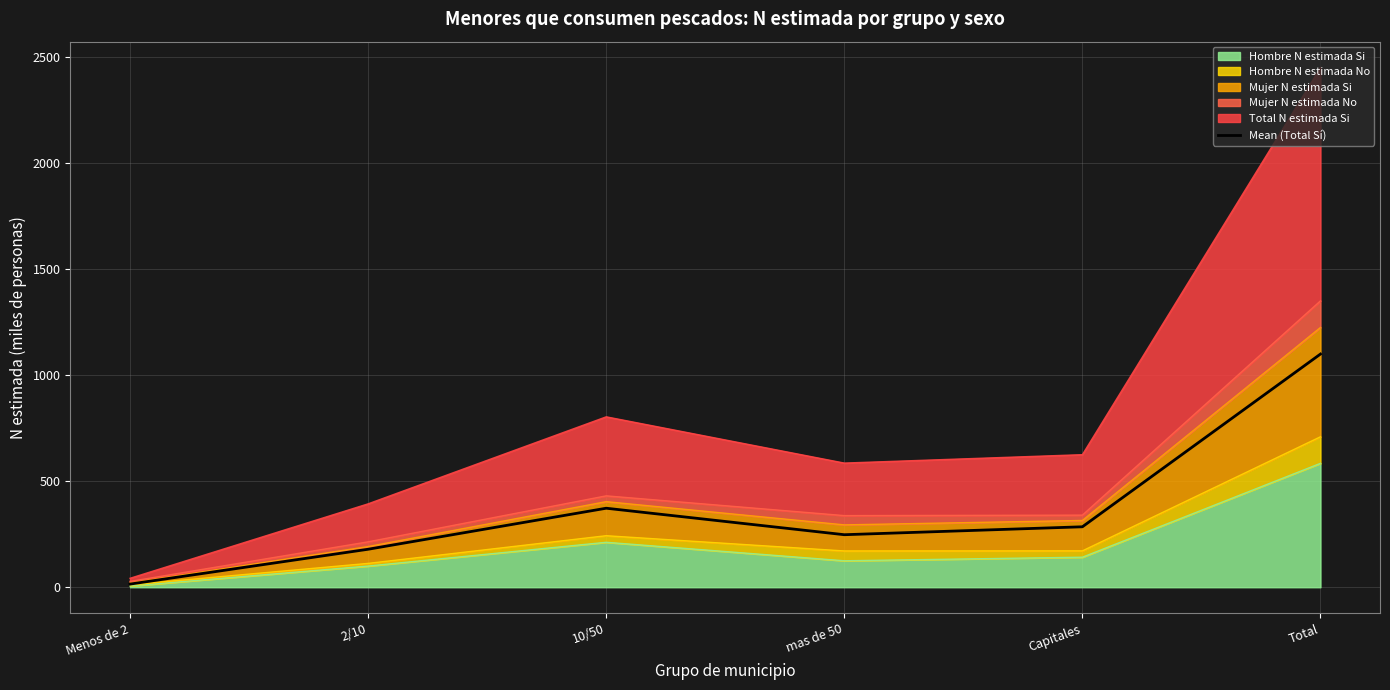

What is the label of the 4th point from the left?

mas de 50